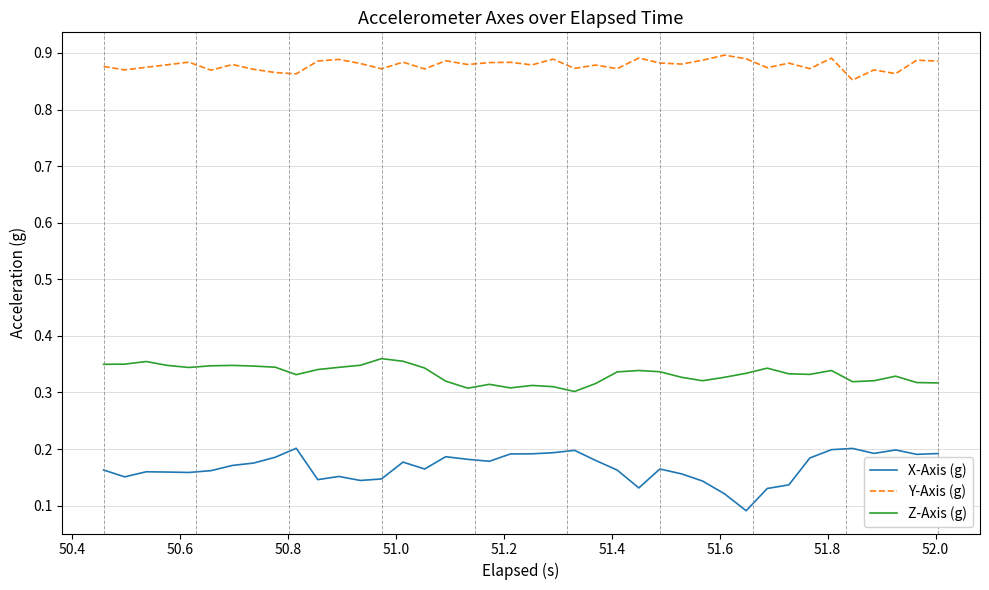

Which series has the largest total across all categories?

Y-Axis (g)